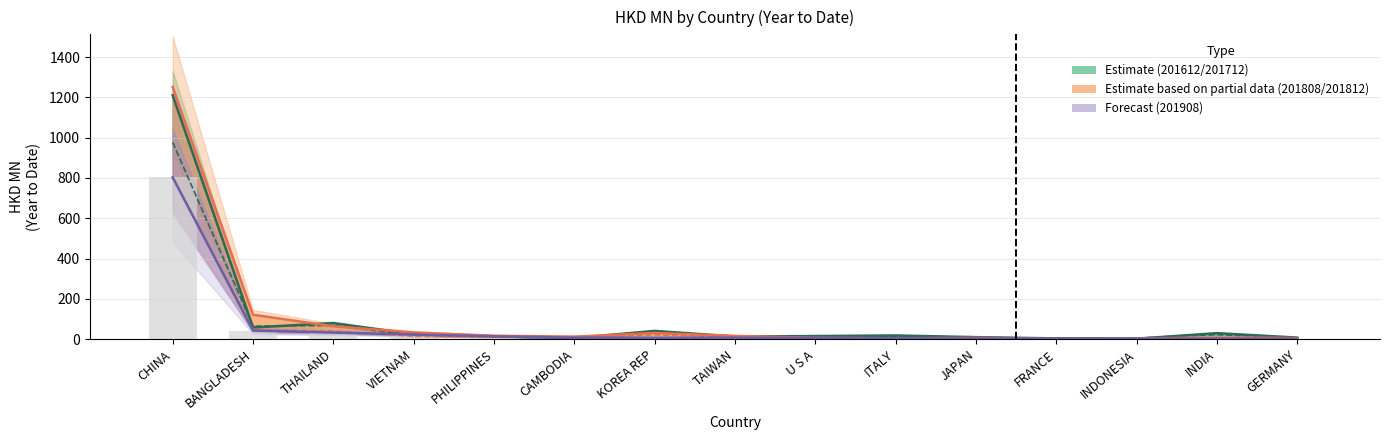

At which label does 201612 reach its peak?

CHINA